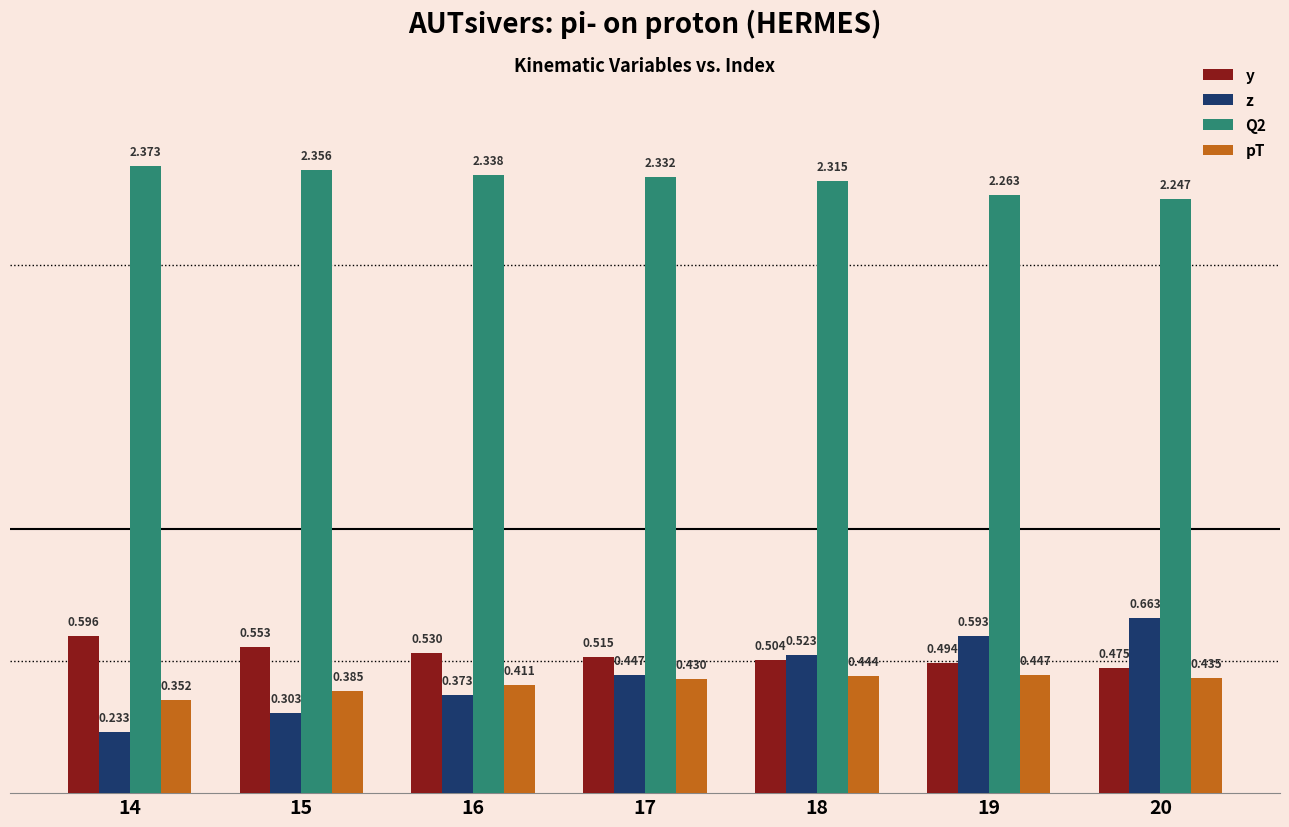

Which series has the largest range (max minus min)?

z